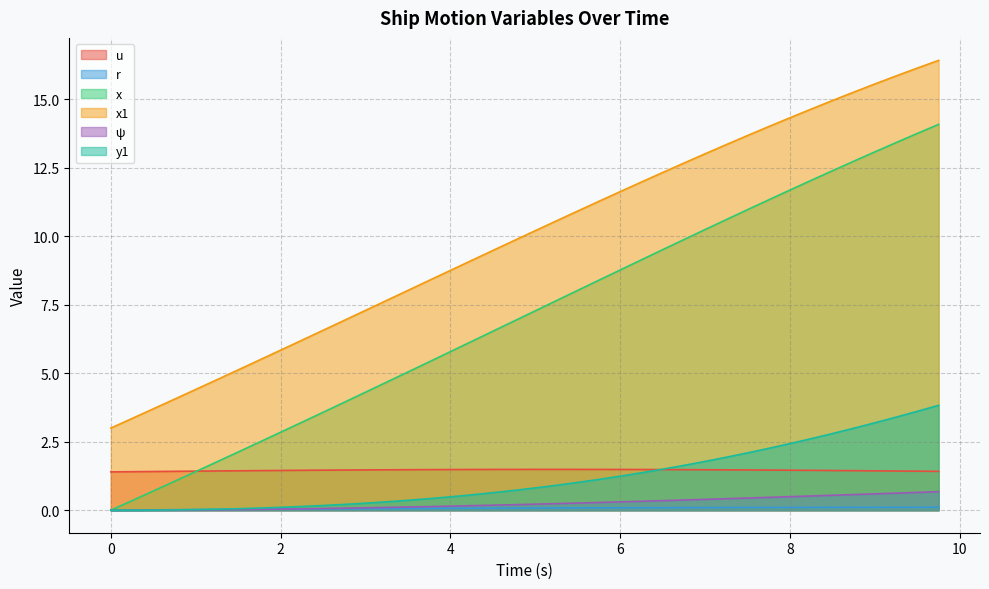

Which category has the highest value across all series?

9.75